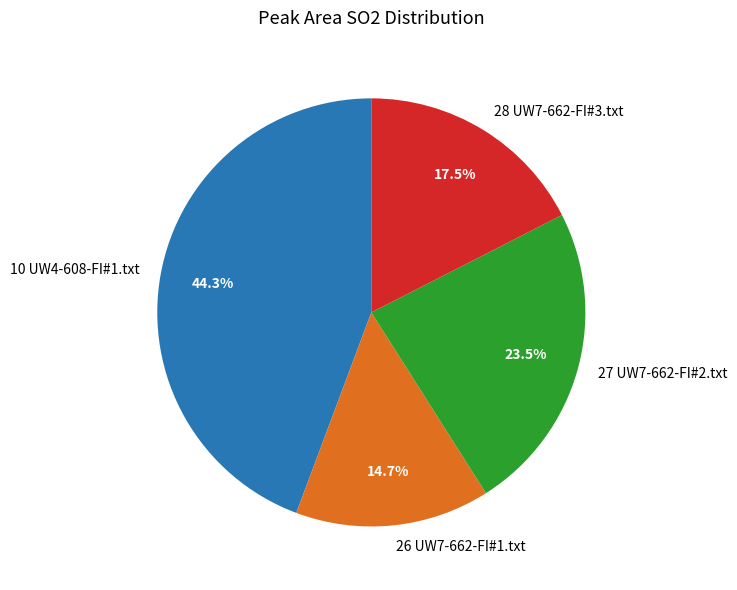

Which has a higher value, 28 UW7-662-FI#3.txt or 26 UW7-662-FI#1.txt?

28 UW7-662-FI#3.txt